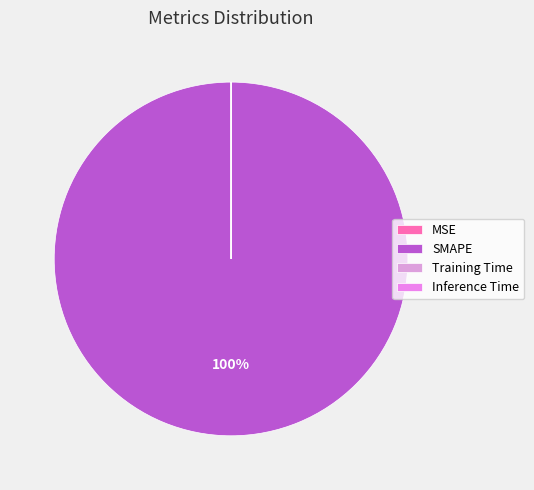

Which category has the biggest portion of the pie?

SMAPE